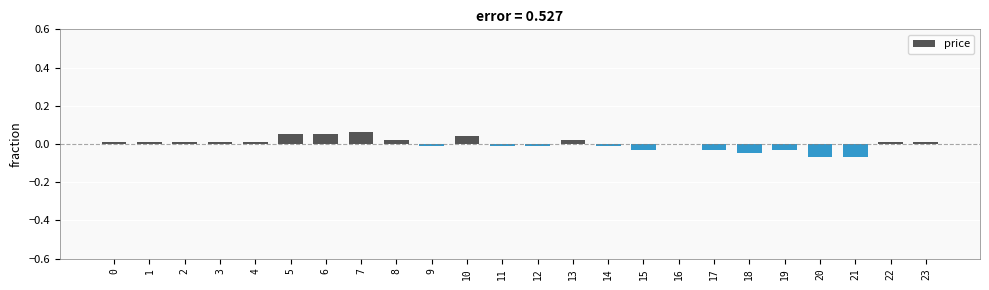

The chart shows a value of -0.0 at 17. True or false?

True